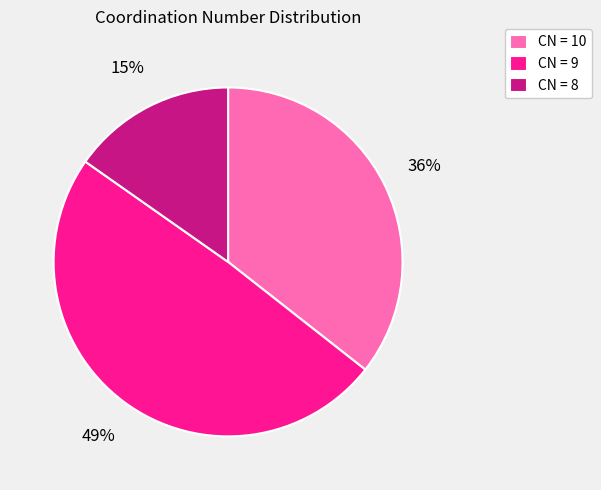

What is the largest slice in the pie chart?

CN = 9